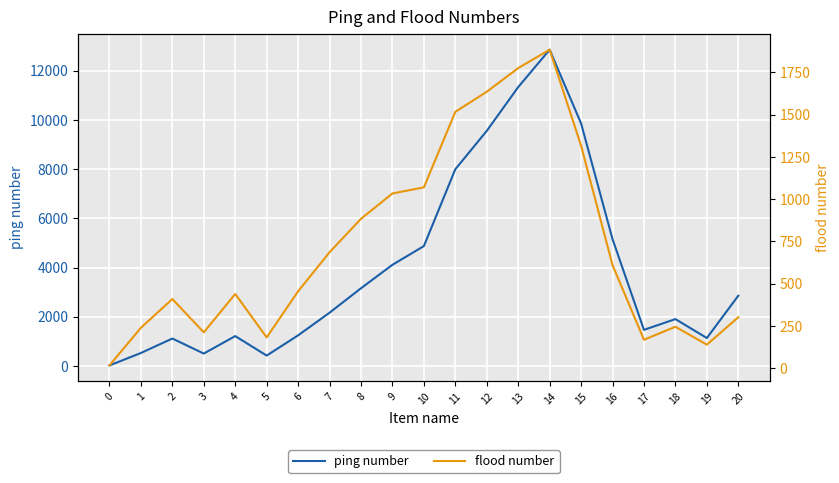

Where is the first local minimum for flood number?

3